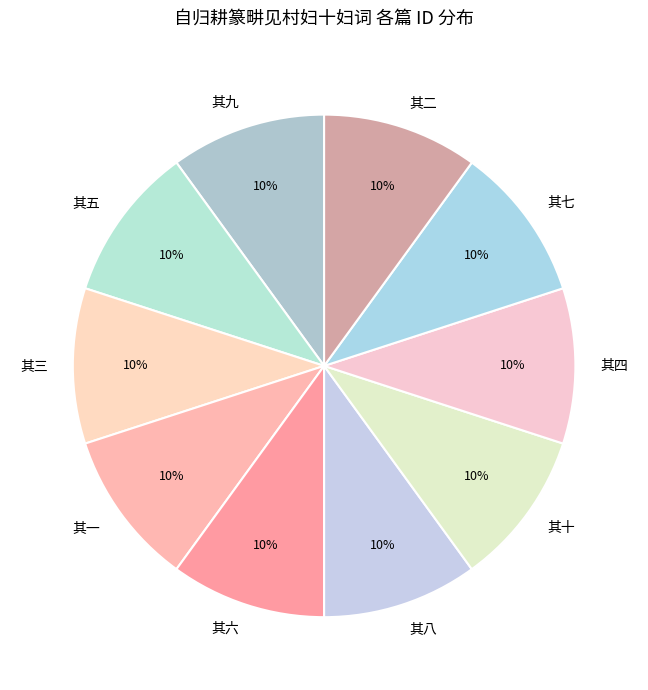

How many slices are in this pie chart?

10